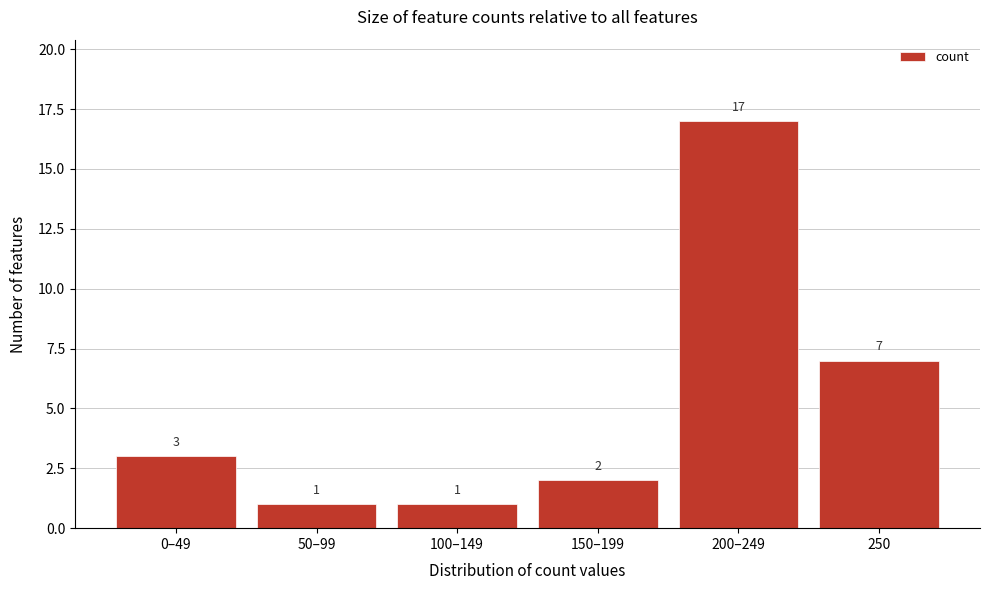

Reading right to left, extract all data points from this chart.

250=7	200–249=17	150–199=2	100–149=1	50–99=1	0–49=3